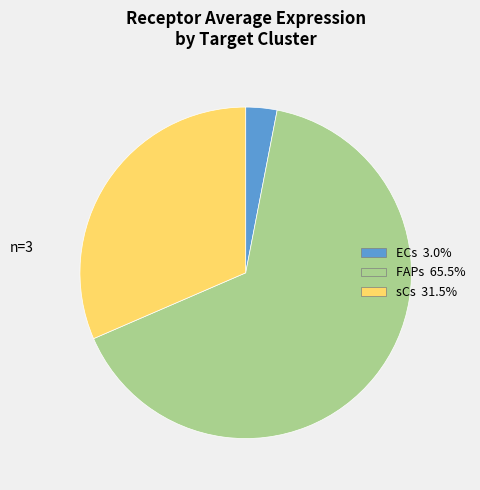

Do ECs and FAPs together represent more than half of the pie?

Yes